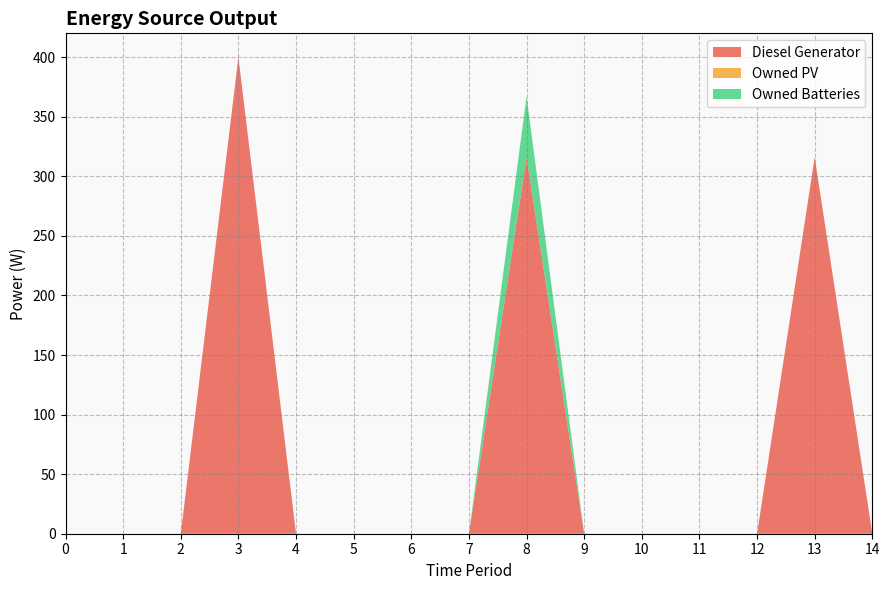

At 7, list the series in order from smallest to largest.

Diesel Generator, Owned Batteries